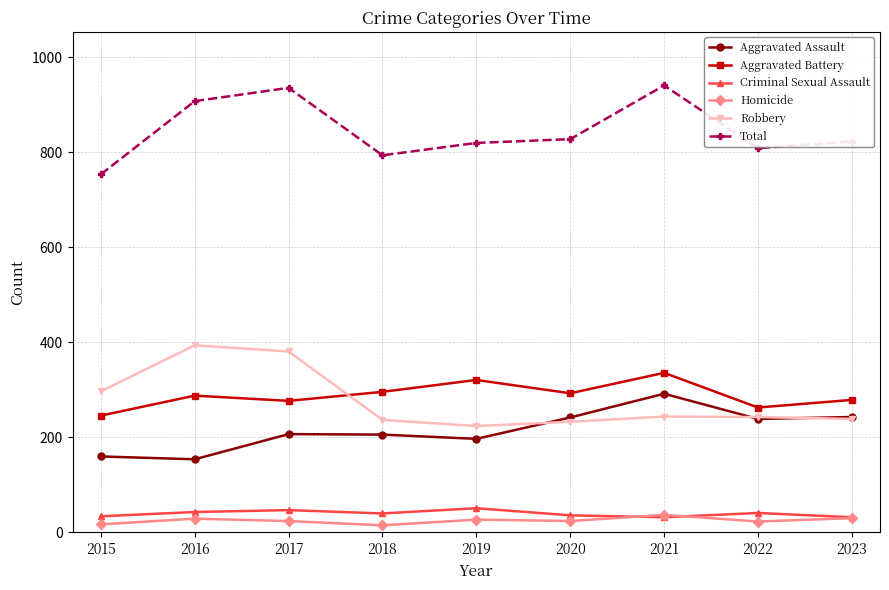

What is the sum of all Total values?

7613